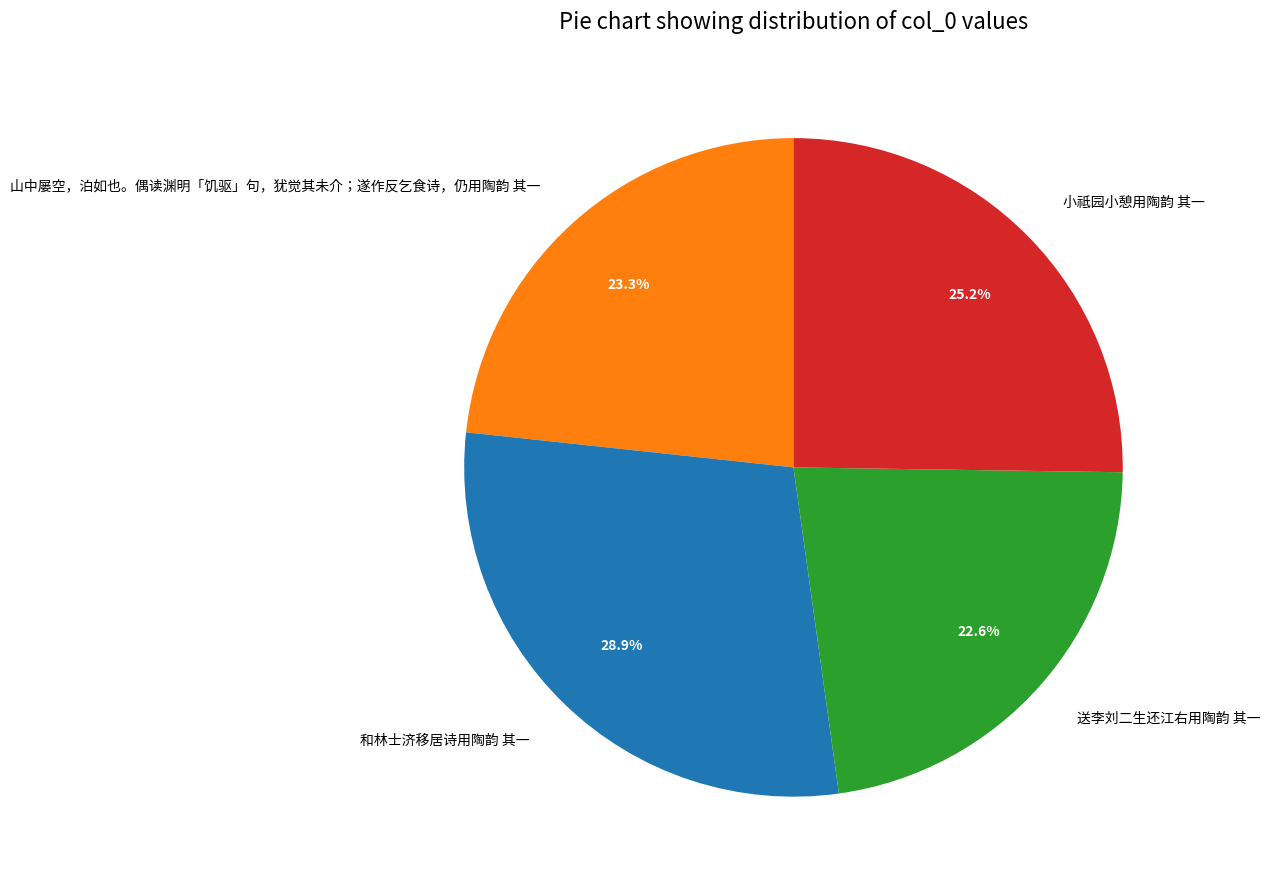

Approximately how many times larger is the value at 山中屡空，泊如也。偶读渊明「饥驱」句，犹觉其未介；遂作反乞食诗，仍用陶韵 其一 compared to 小祗园小憩用陶韵 其一?

0.9